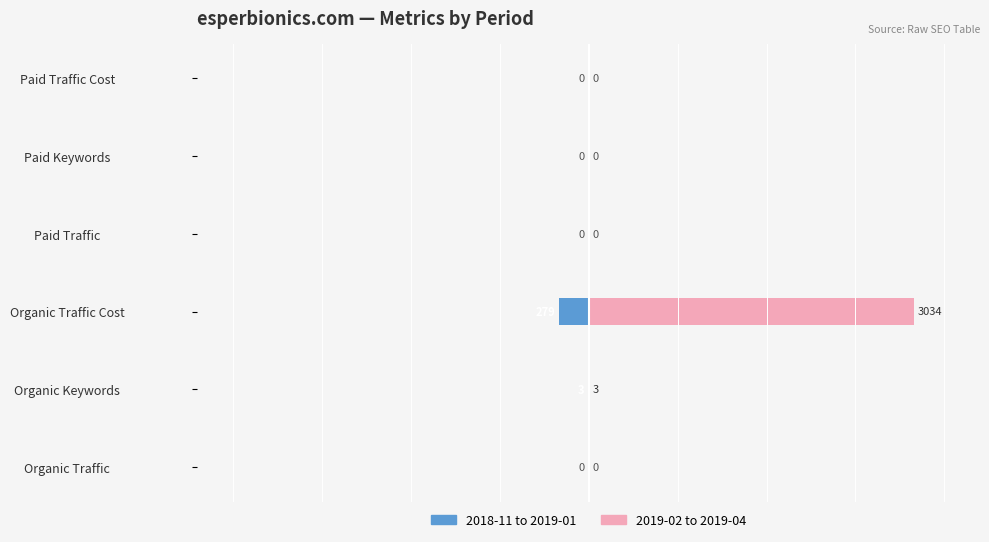

List the series in order of their overall mean, highest first.

Last 3 Months (2019-02 to 2019-04), First 3 Months (2018-11 to 2019-01)